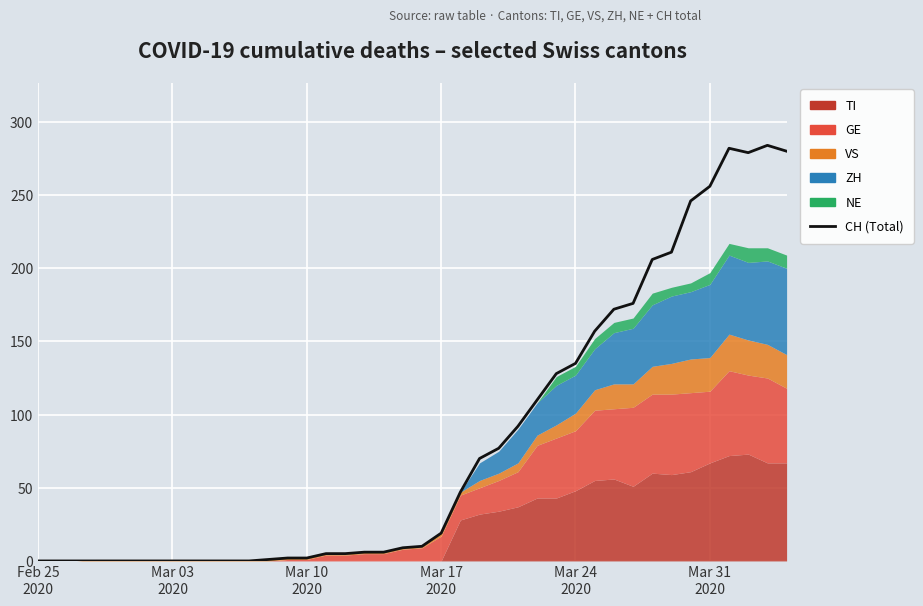

How many lines are shown in the chart?

1